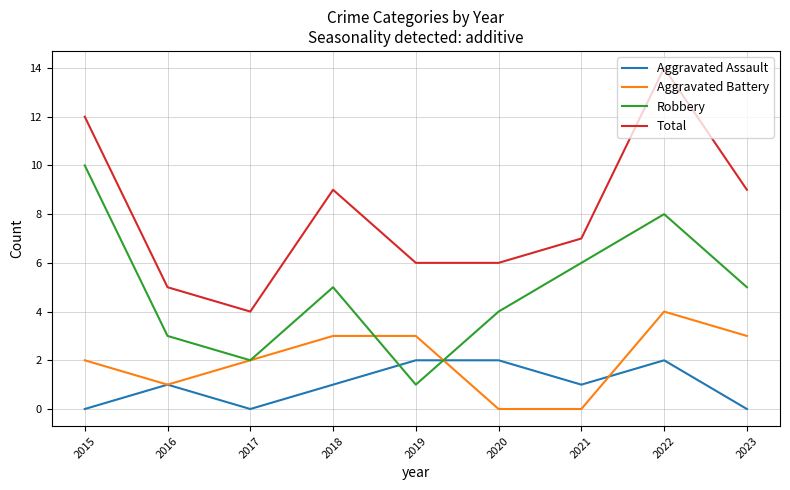

What is the minimum value for Total?

4